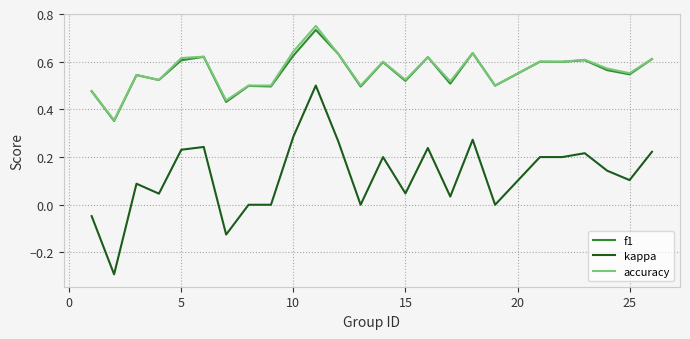

What is the sum of all f1 values?

13.9